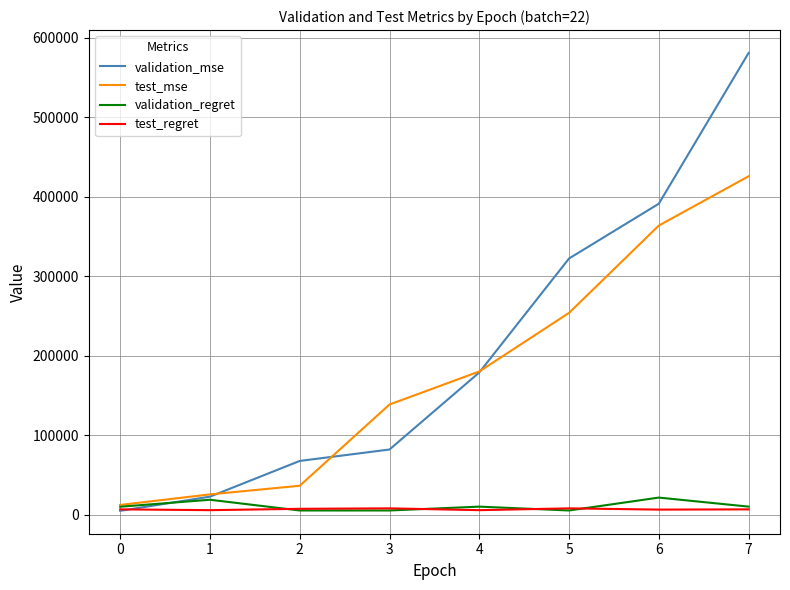

Which series has the widest spread of values?

validation_mse